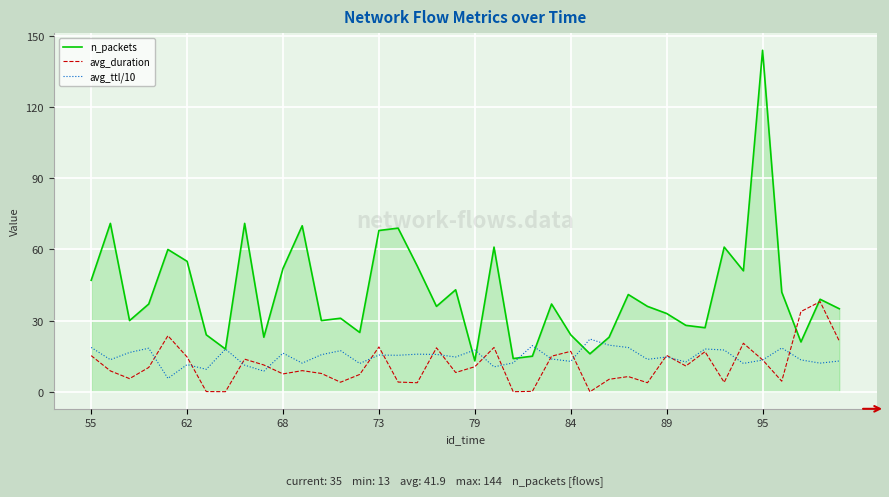

What is the maximum value for avg_ttl/10?

22.2